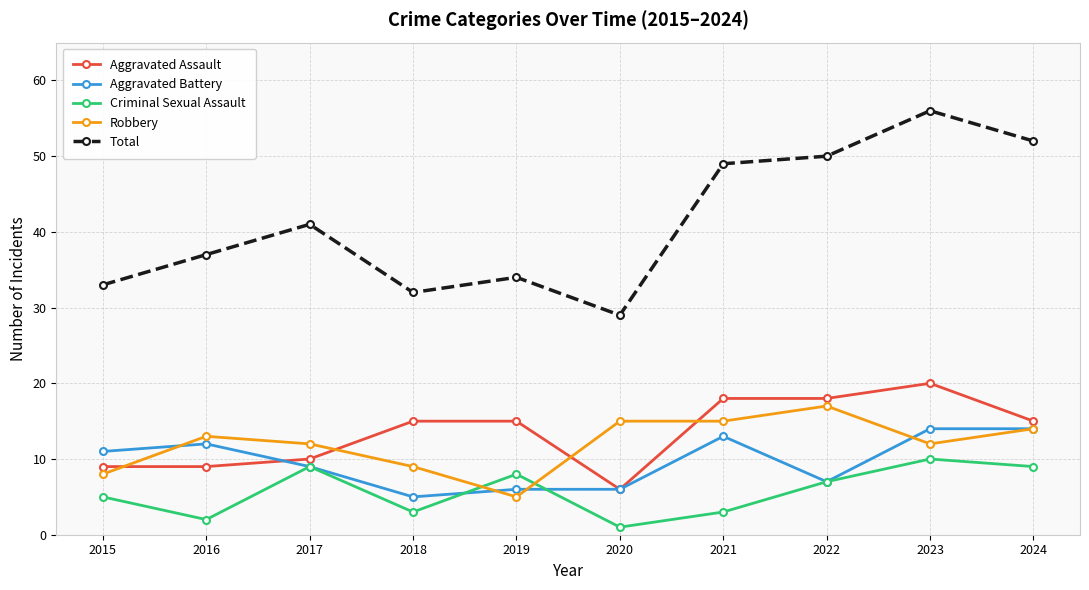

The value of Aggravated Assault at 2020 is 8. True or false?

False